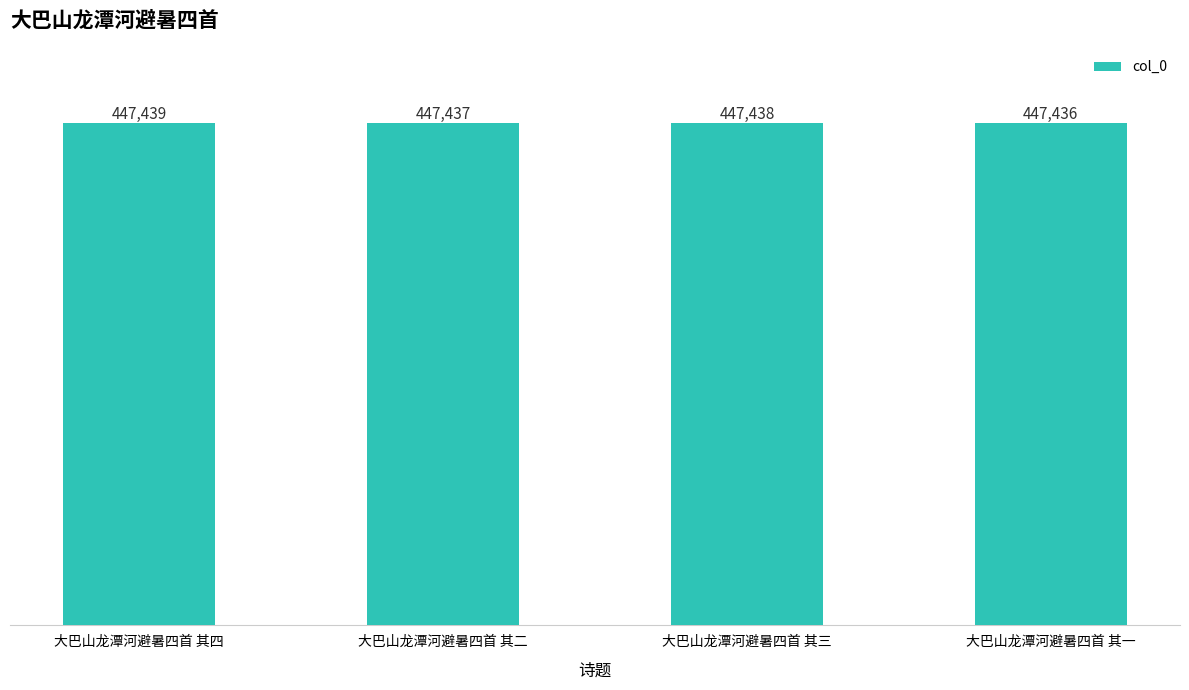

How many series are shown in this chart?

1